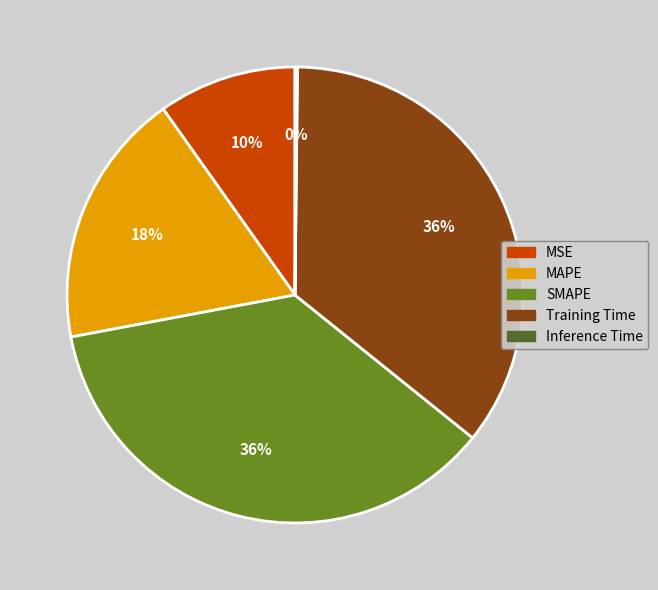

Do MSE and MAPE together represent more than half of the pie?

No